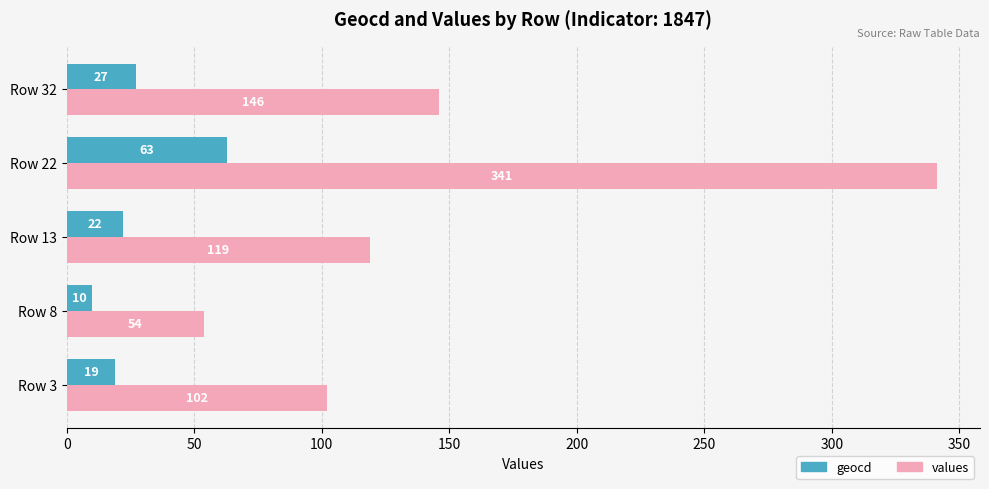

What is the smallest value displayed?

10